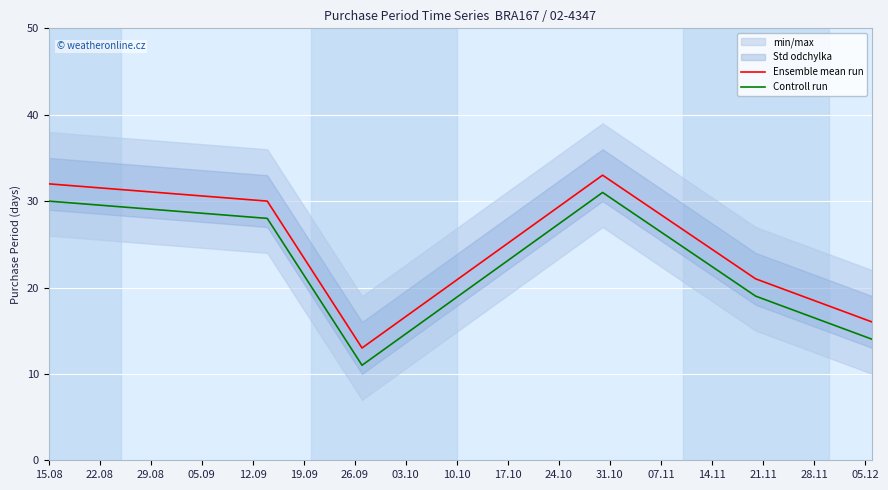

True or false: Controll run and Ensemble mean run cross at least once.

False